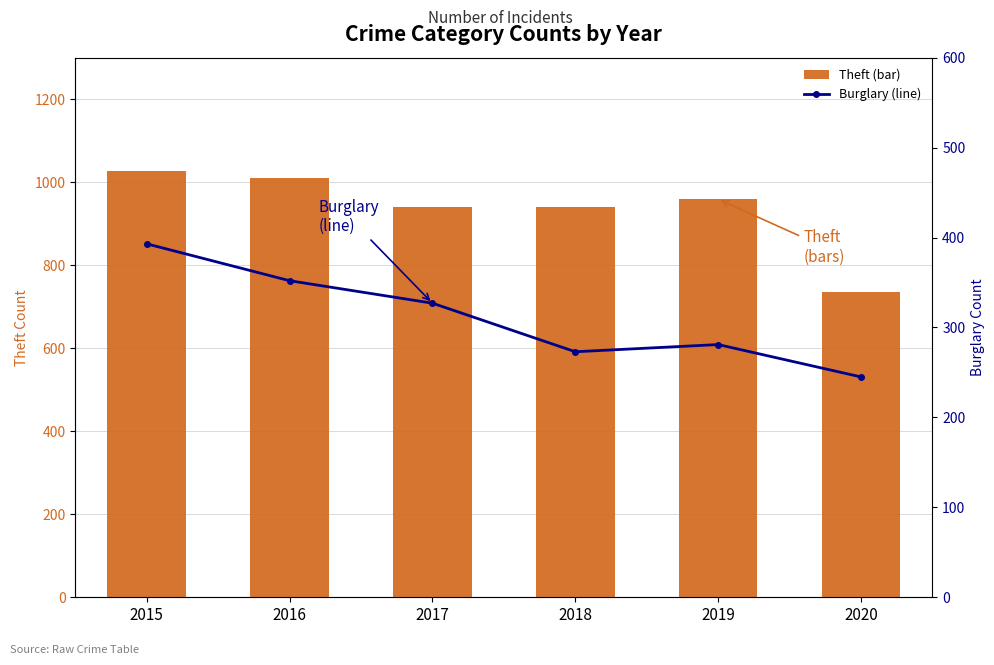

How many groups of bars are there?

6